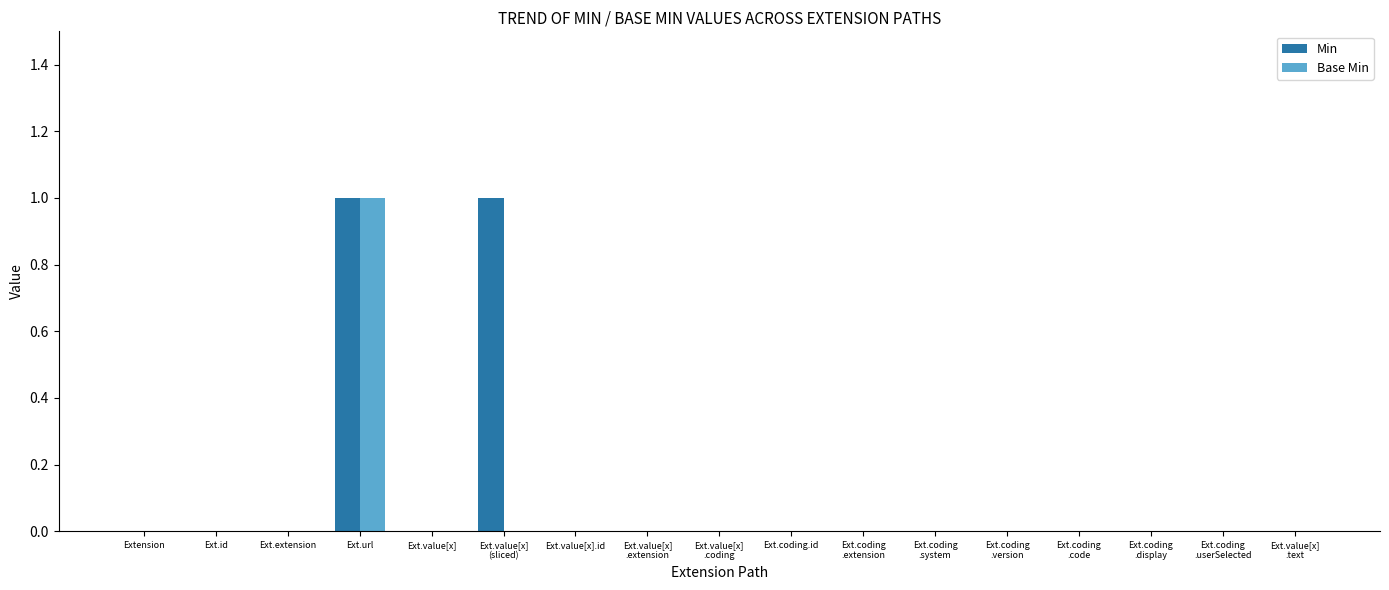

Is it true that Base Min equals -1 at Ext.extension?

False